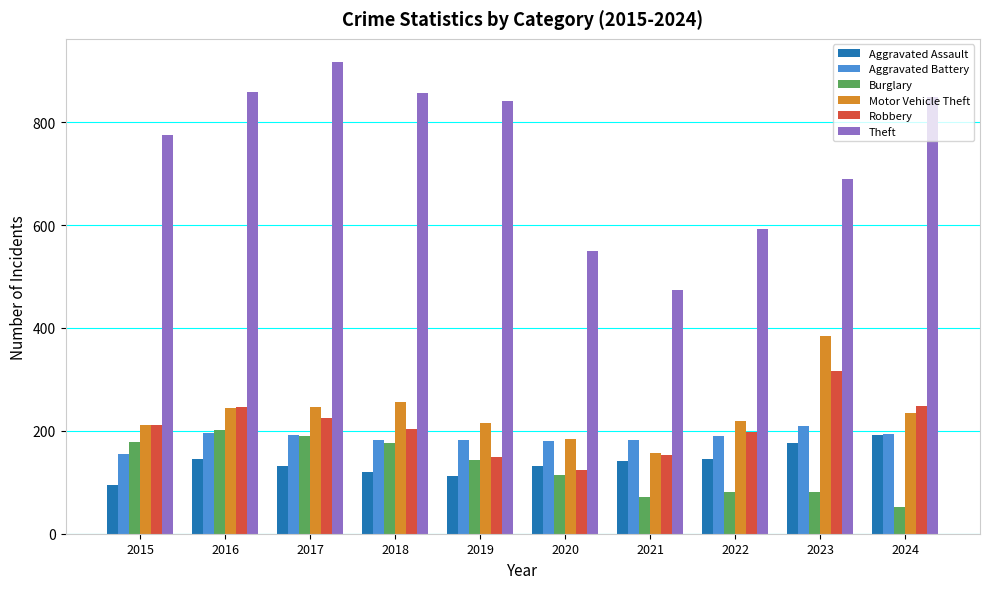

Between 2015 and 2018, which series saw the biggest shift?

Theft